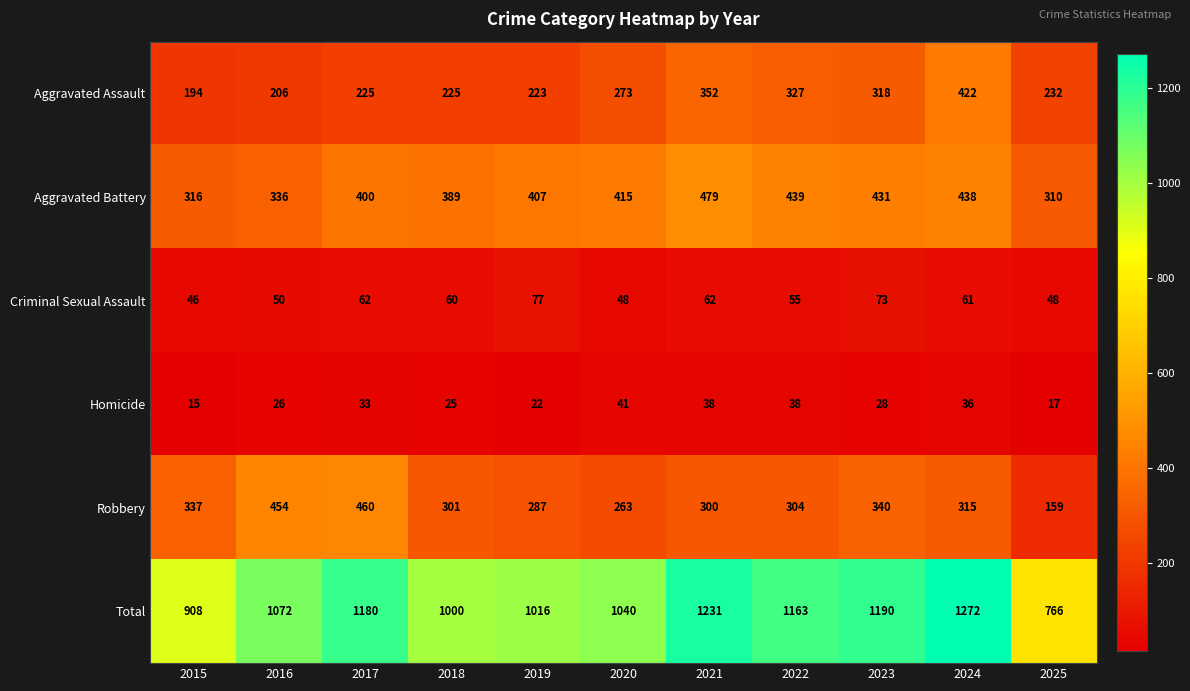

At which category is the sum across all series the highest?

2024